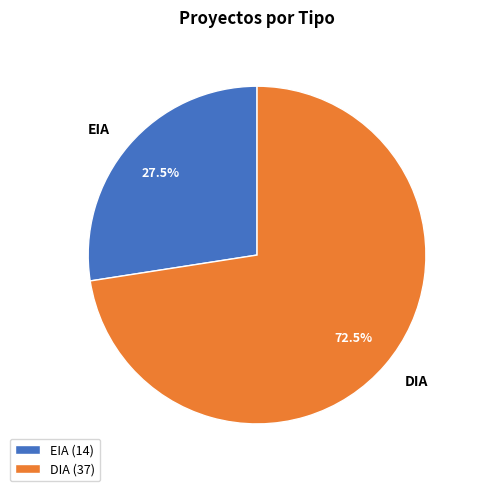

Is there a majority slice in this chart?

Yes